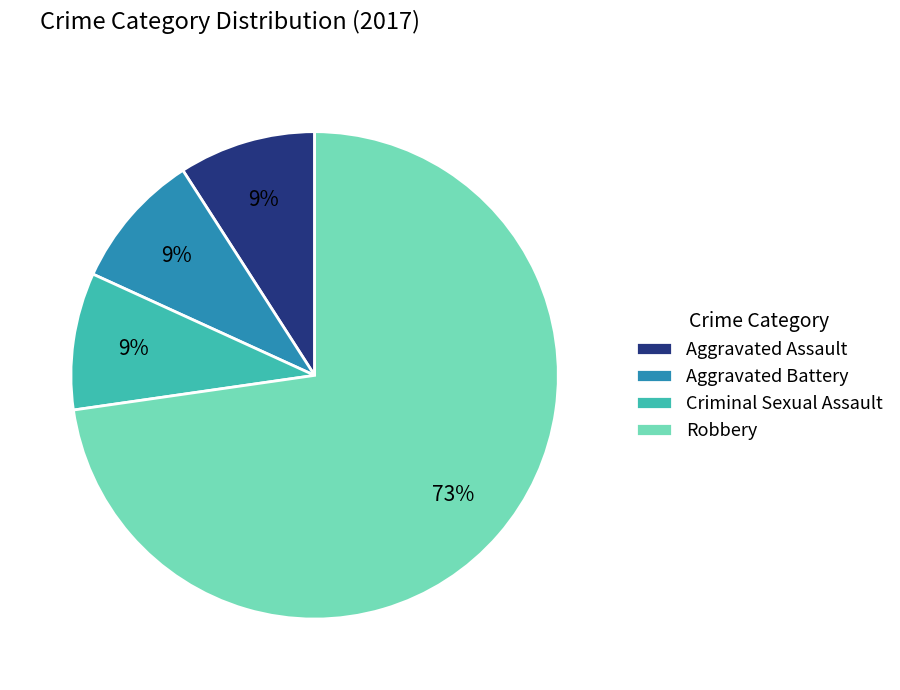

Count the number of slices in the pie.

4